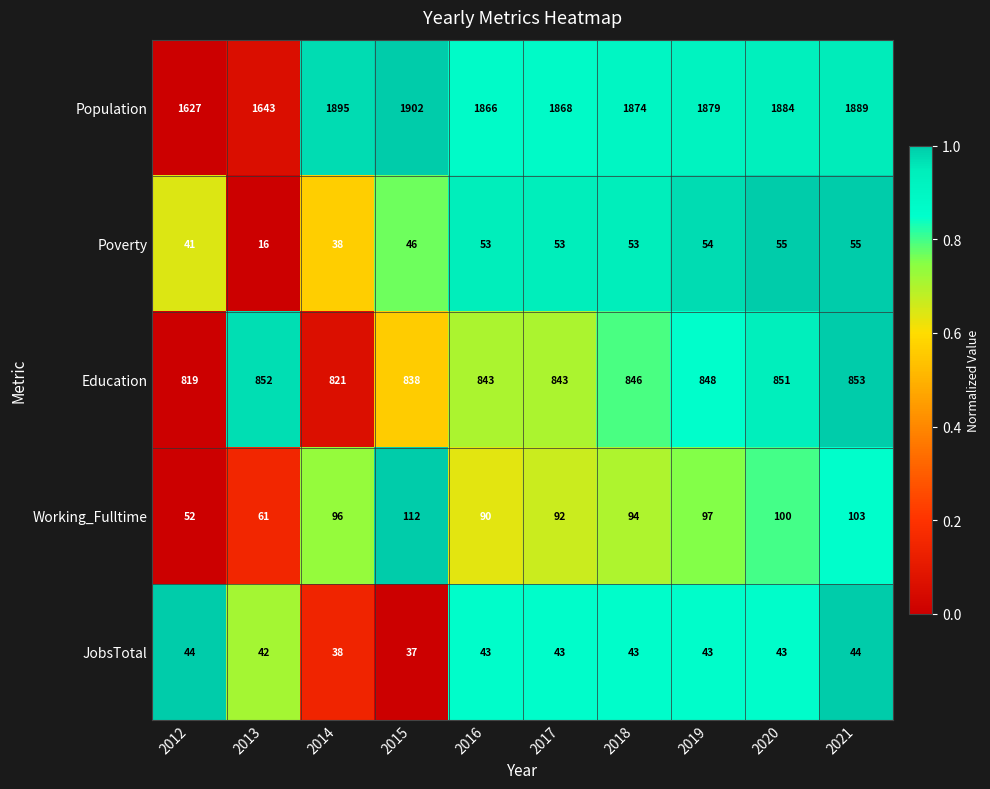

What is the total value across all series at 2020?

2933